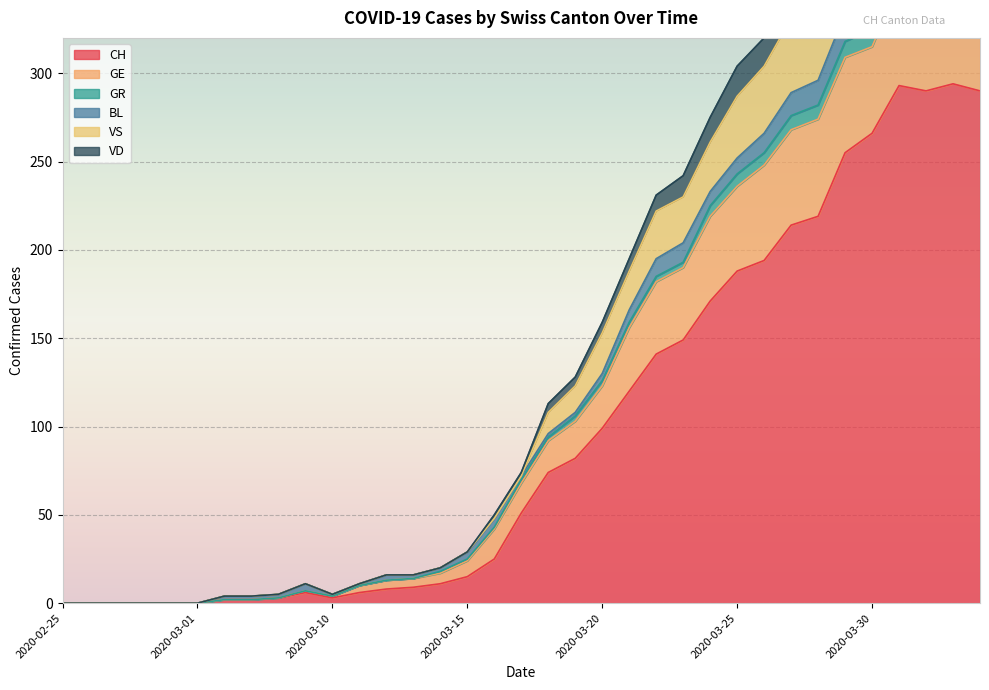

At which category does CH reach its first local valley?

2020-03-10